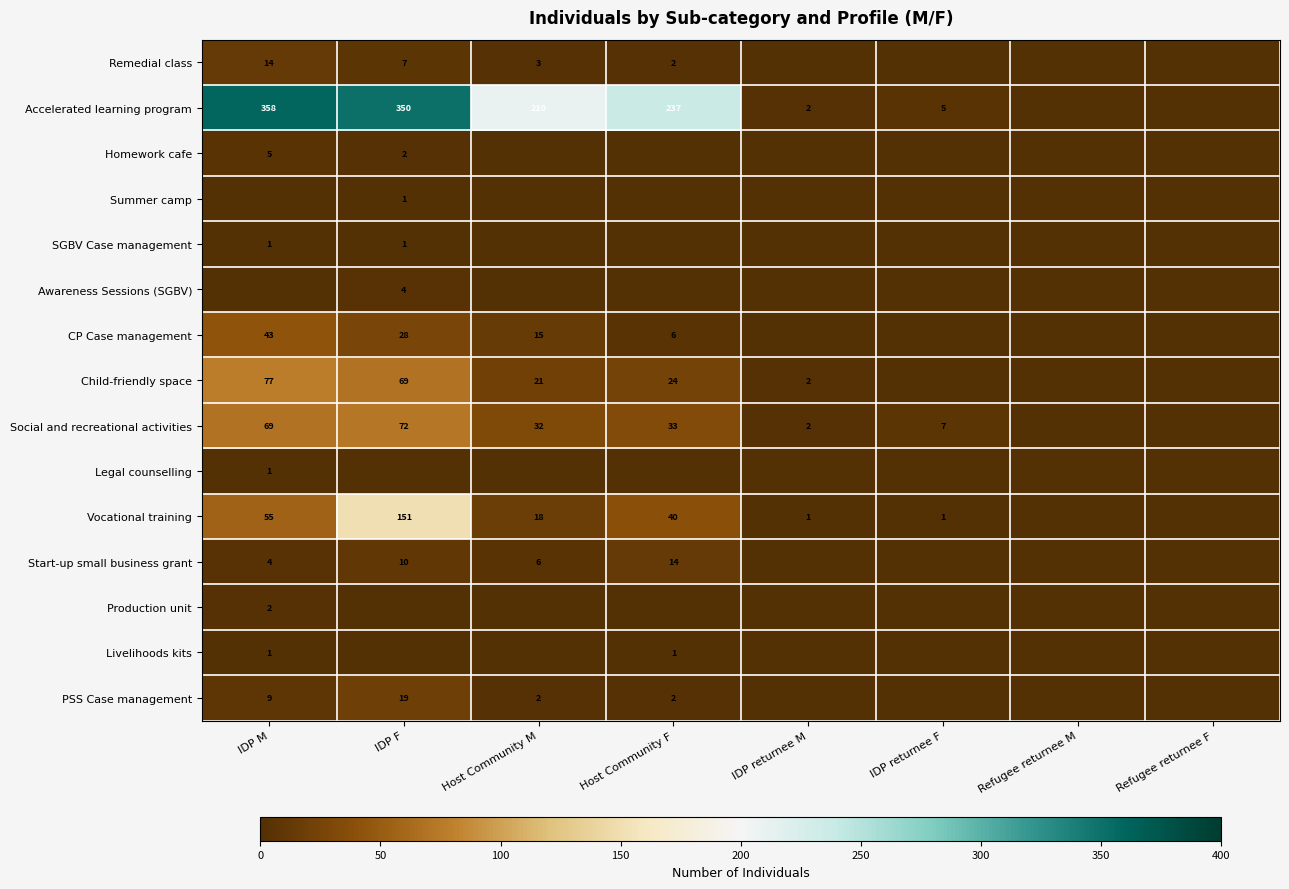

How many categories are shown in the chart?

8